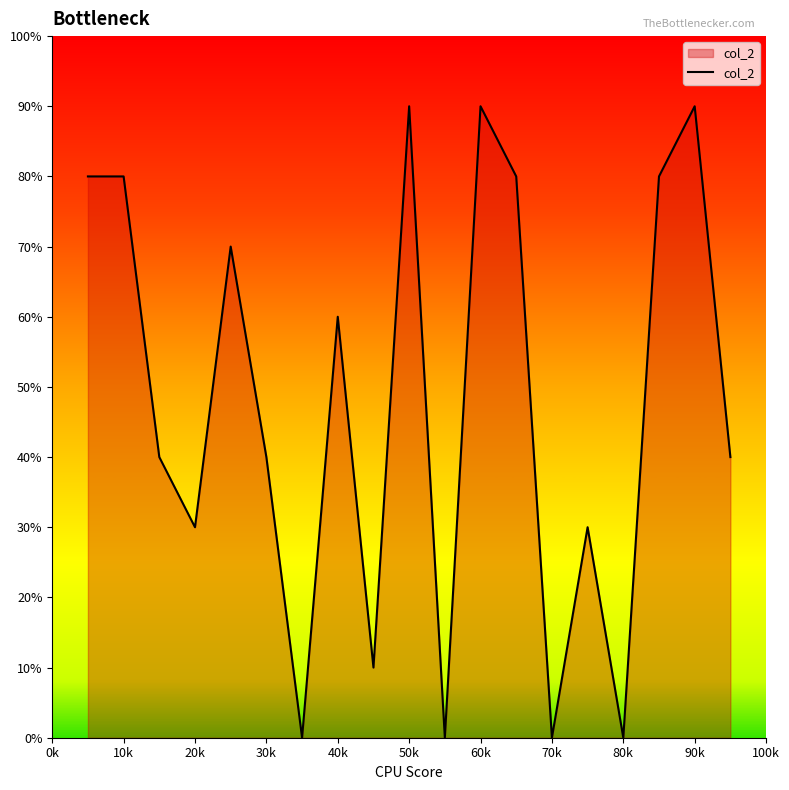

Which label corresponds to the largest value in the chart?

50k